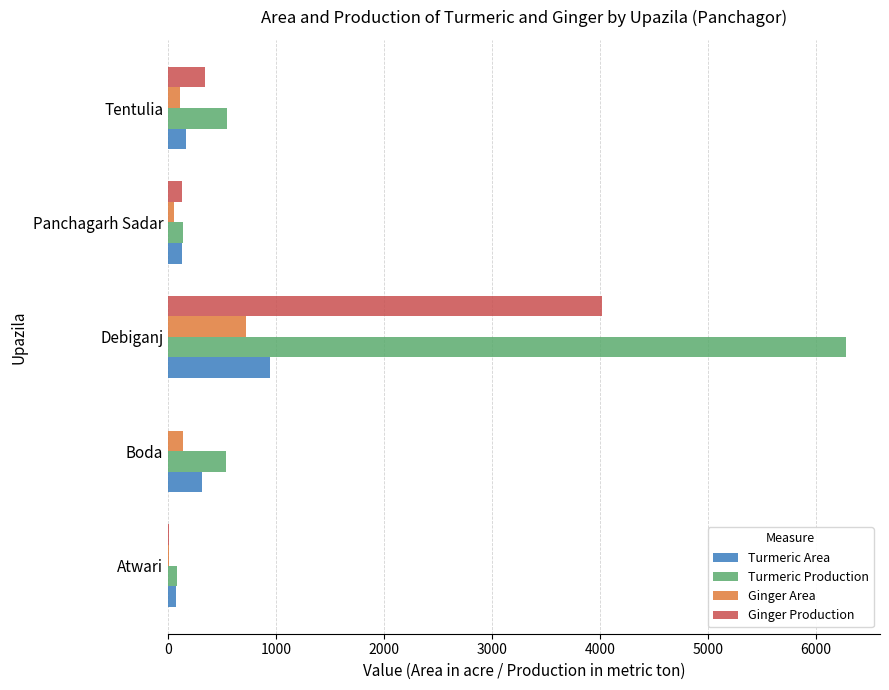

Where is Turmeric Production nearest to the value 3183?

Tentulia